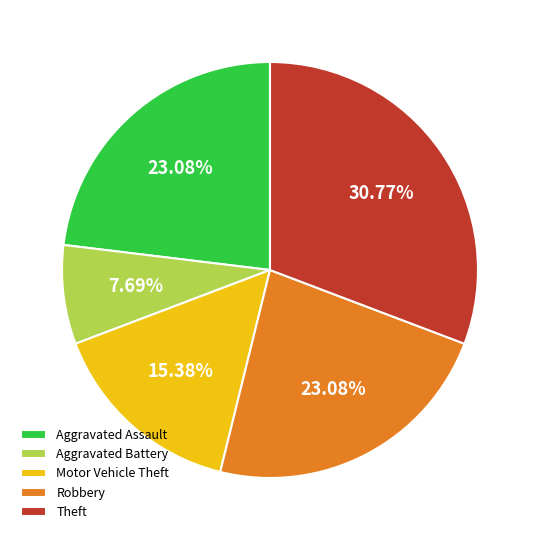

Is Robbery the majority of the pie?

No